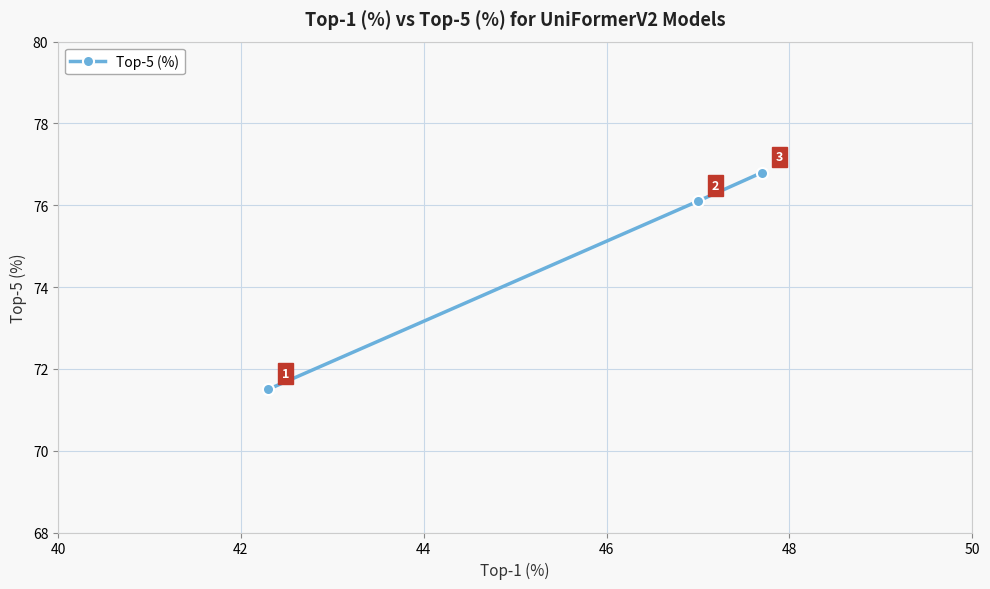

What is the value of the 1st point from the left?

71.5